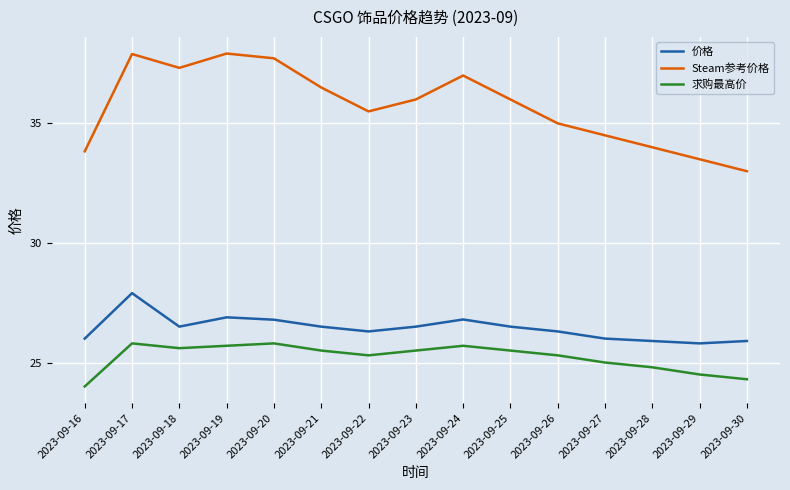

Which category has the lowest value in the Steam参考价格 series?

2023-09-30